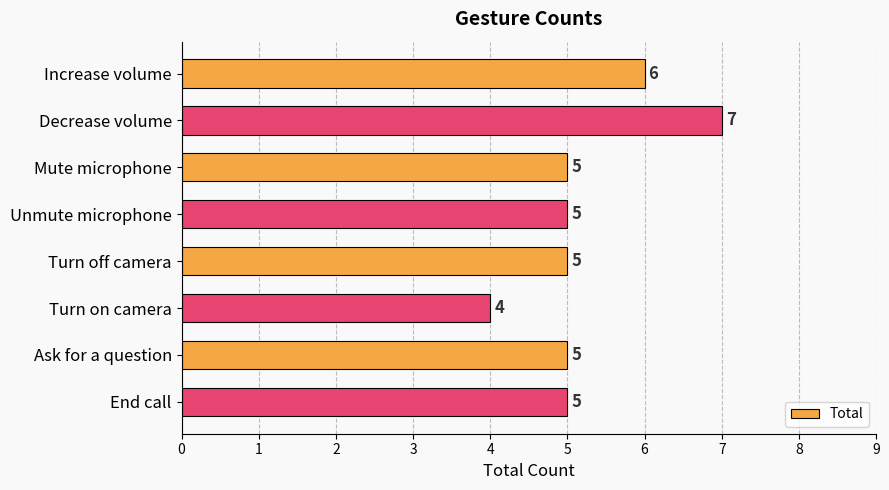

What is the sum of all values?

42